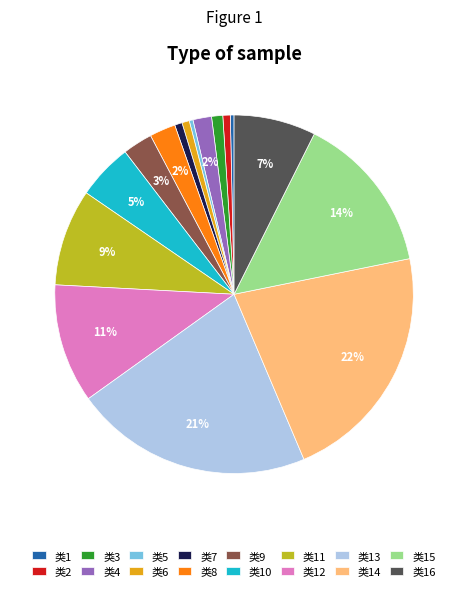

Between 类14 and 类4, which is larger?

类14